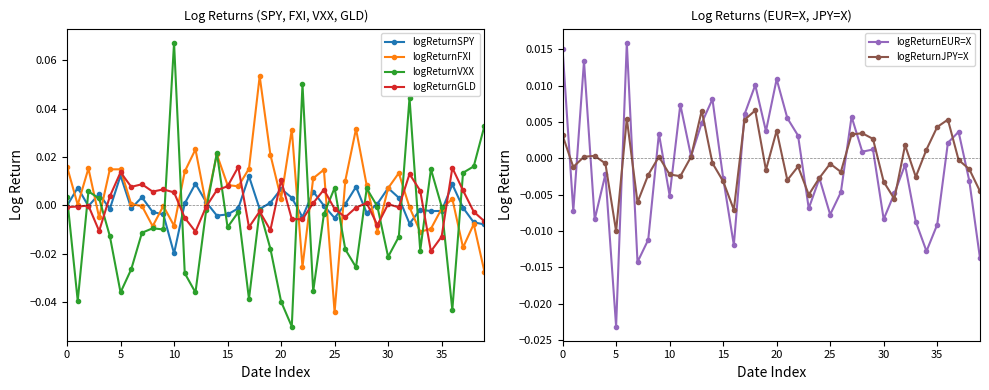

Is it true that logReturnVXX equals -0.0 at 24?

True